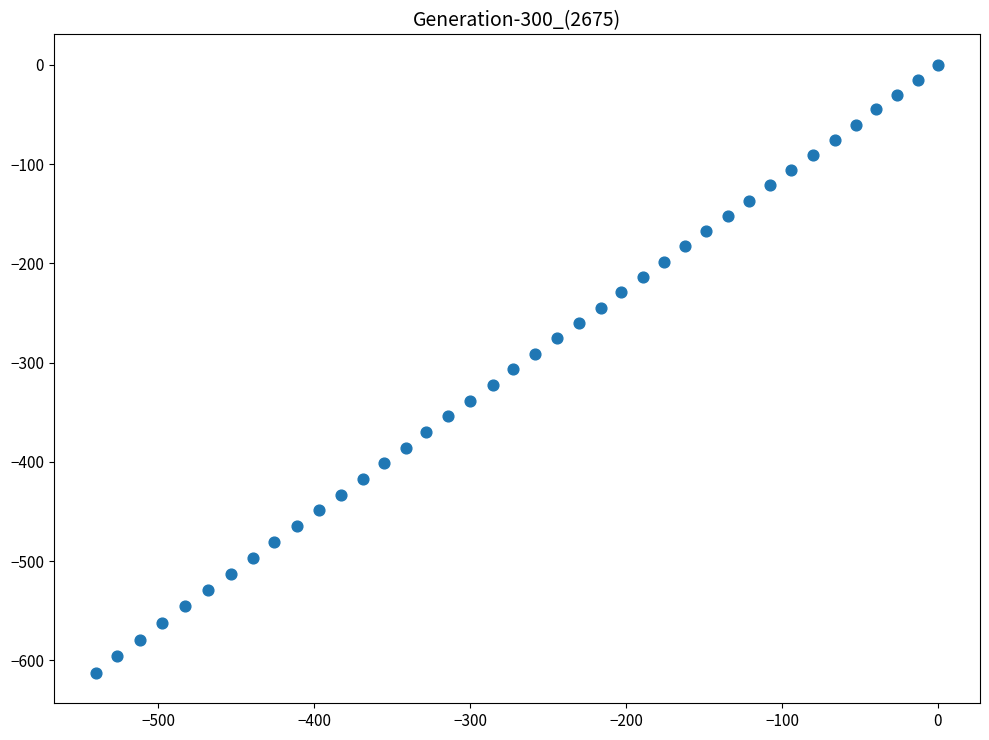

What is the range of Y values (max minus min)?

612.5